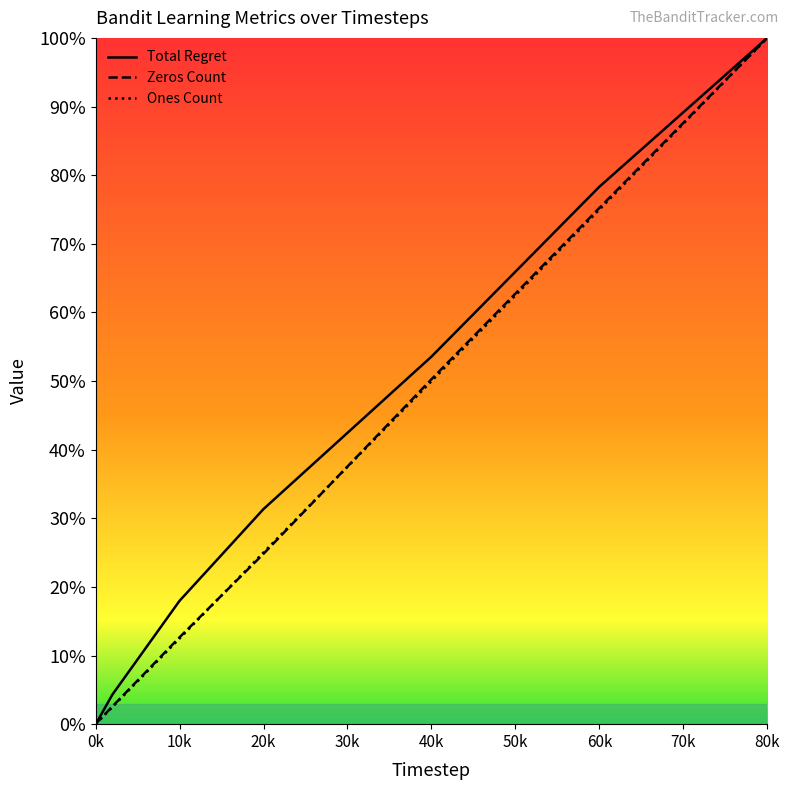

True or false: Ones Count and Total Regret intersect in this chart.

False